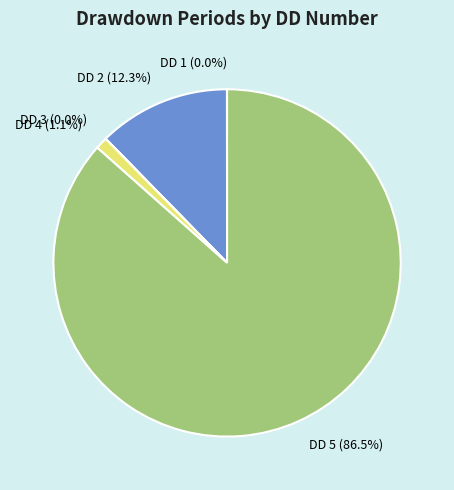

Which has a higher value, DD 5 (86.5%) or DD 4 (1.1%)?

DD 5 (86.5%)